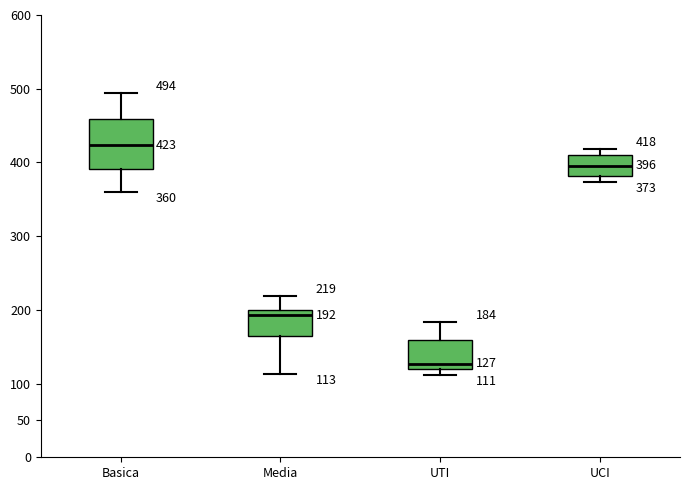

Which box is the tallest, from its lower edge to its upper edge?

Basica